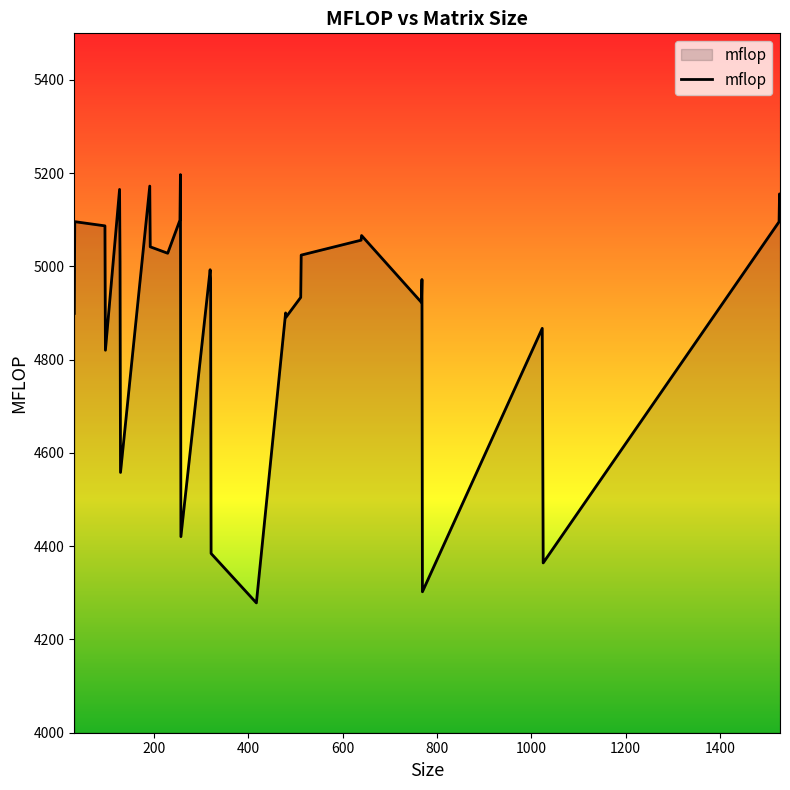

What is the difference between the maximum and minimum values?

918.6